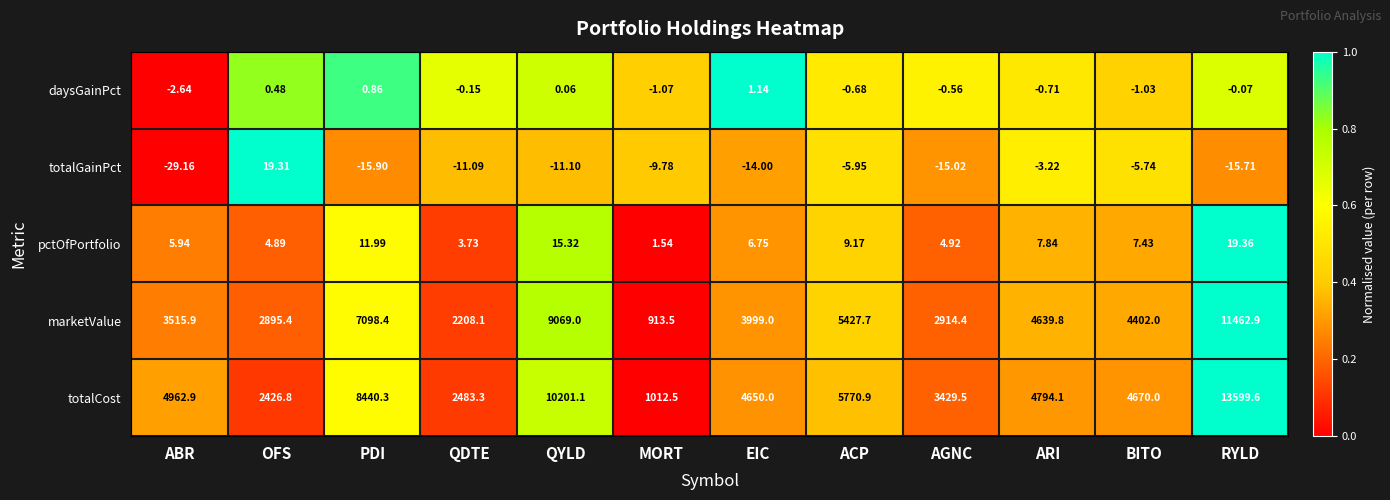

At which category is the sum across all series the highest?

RYLD